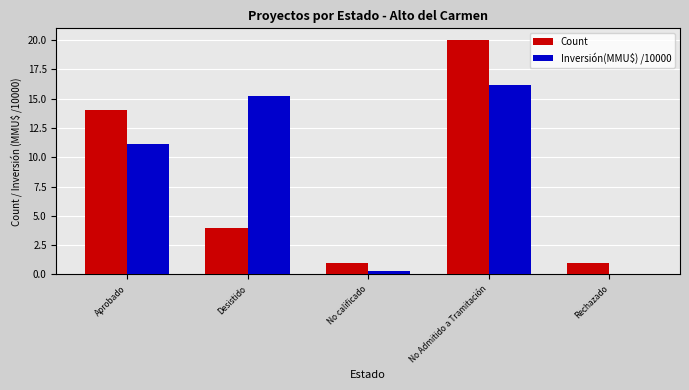

Which category has the highest value in the Inversión(MMU$) /10000 series?

No Admitido a Tramitación